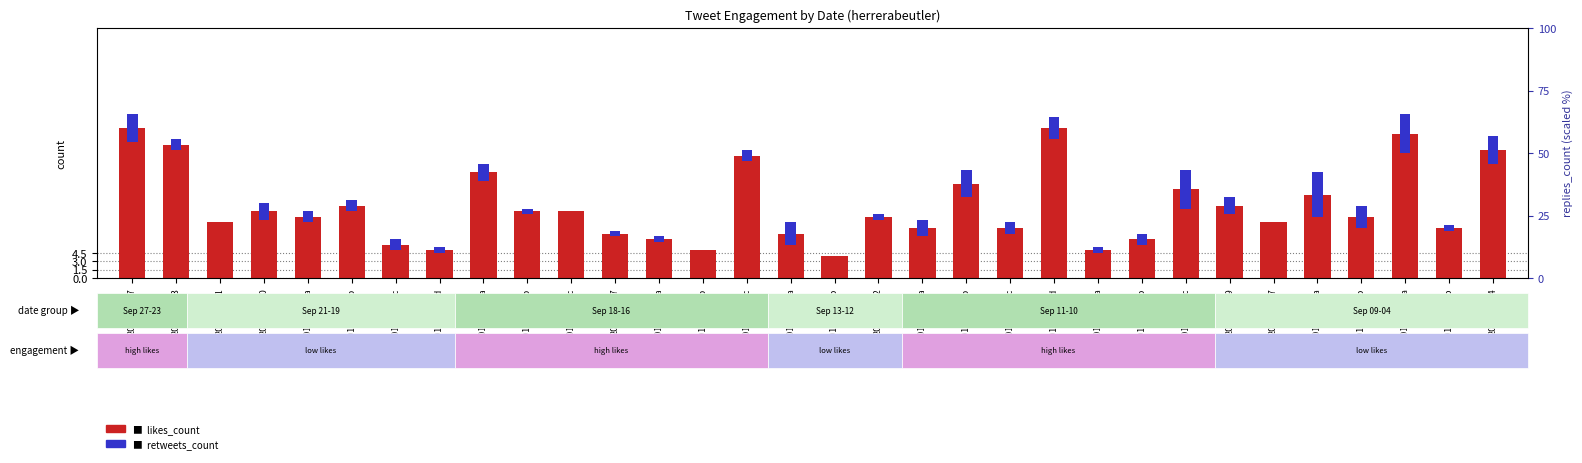

How many bars are there in total?

64